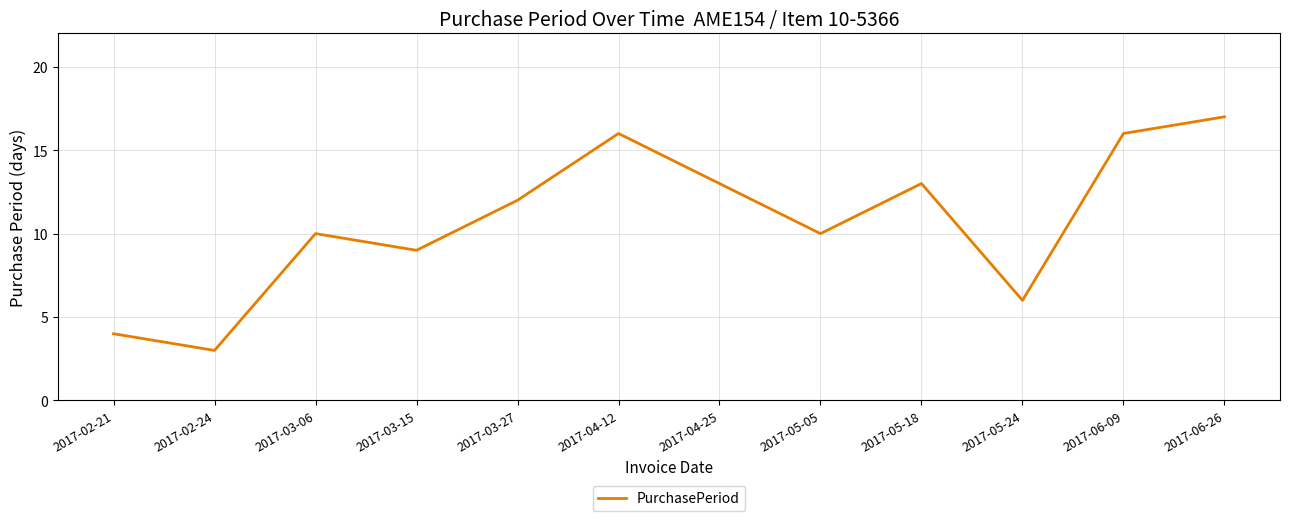

What position from the left is 2017-03-06?

3